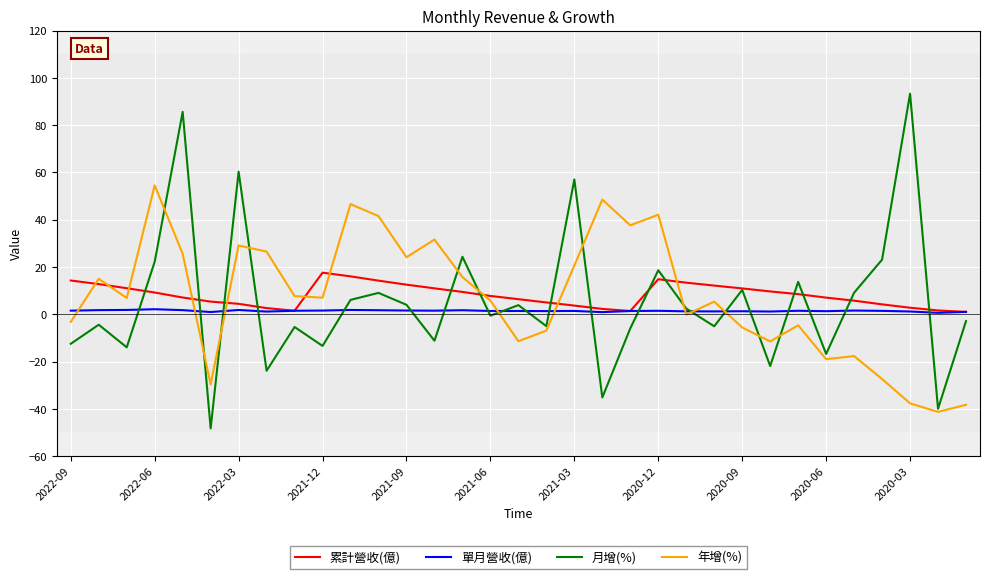

Which series has the largest range (max minus min)?

月增(%)